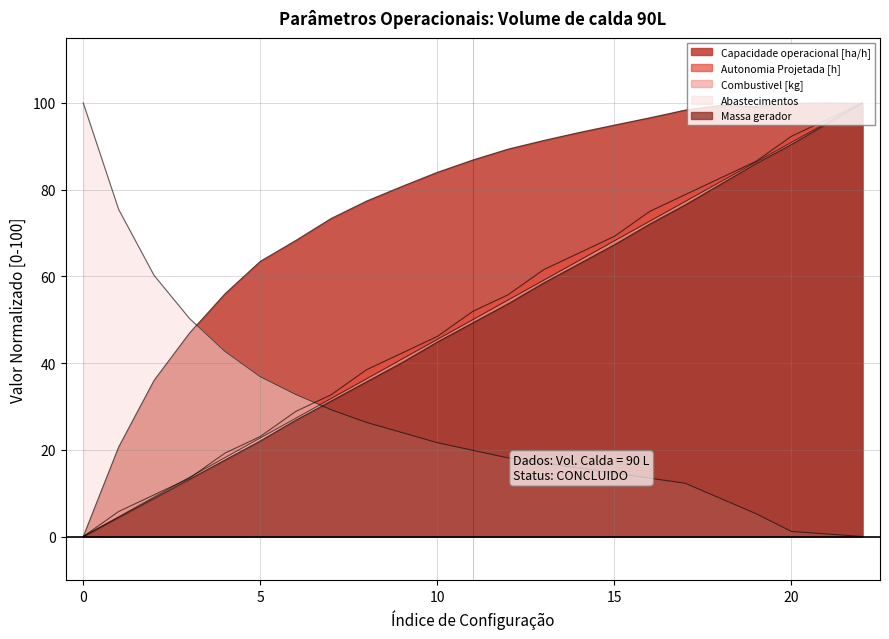

What is the maximum value shown in the chart?

100.0